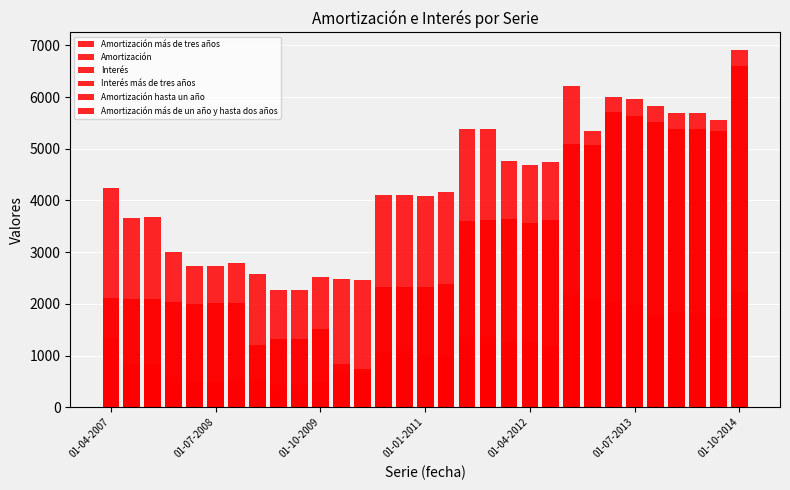

What are all the series names shown in the legend?

Amortización más de tres años, Amortización, Interés, Interés más de tres años, Amortización hasta un año, Amortización más de un año y hasta dos años